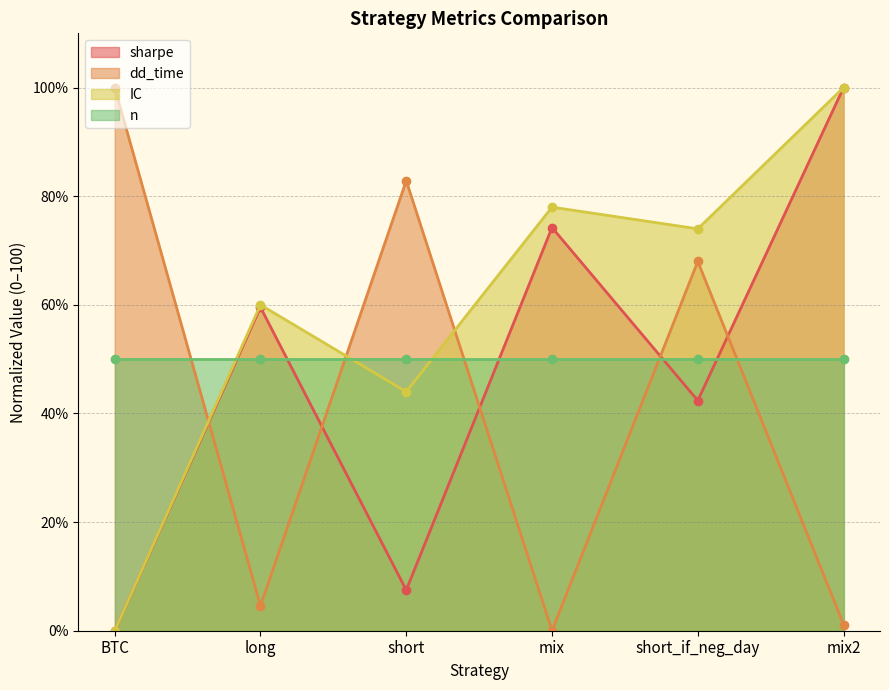

Rank the categories by sharpe value from lowest to highest.

BTC, short, short_if_neg_day, long, mix, mix2